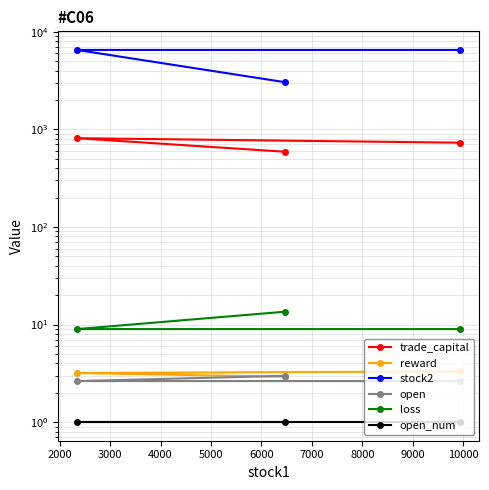

What is the average value of the reward series?

3.1